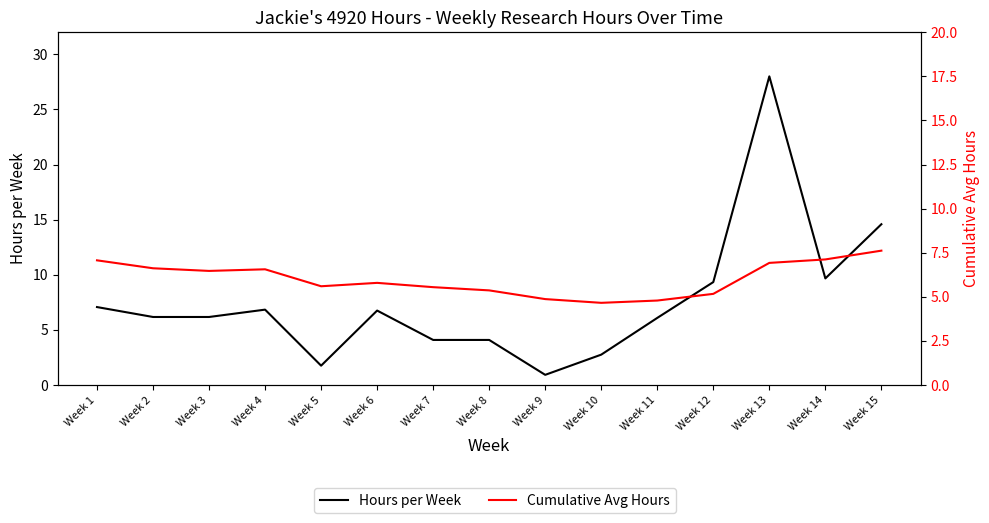

Rank the categories by Hours per Week value from lowest to highest.

Week 9, Week 5, Week 10, Week 8, Week 7, Week 11, Week 2, Week 3, Week 6, Week 4, Week 1, Week 12, Week 14, Week 15, Week 13